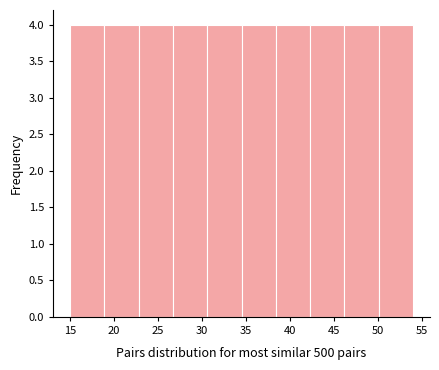

How tall is the bar that spans 34.5 to 38.4 on the x-axis? Neither the bar edges nor the heights are printed on the chart, so give them approximately, as read against the axes.

4